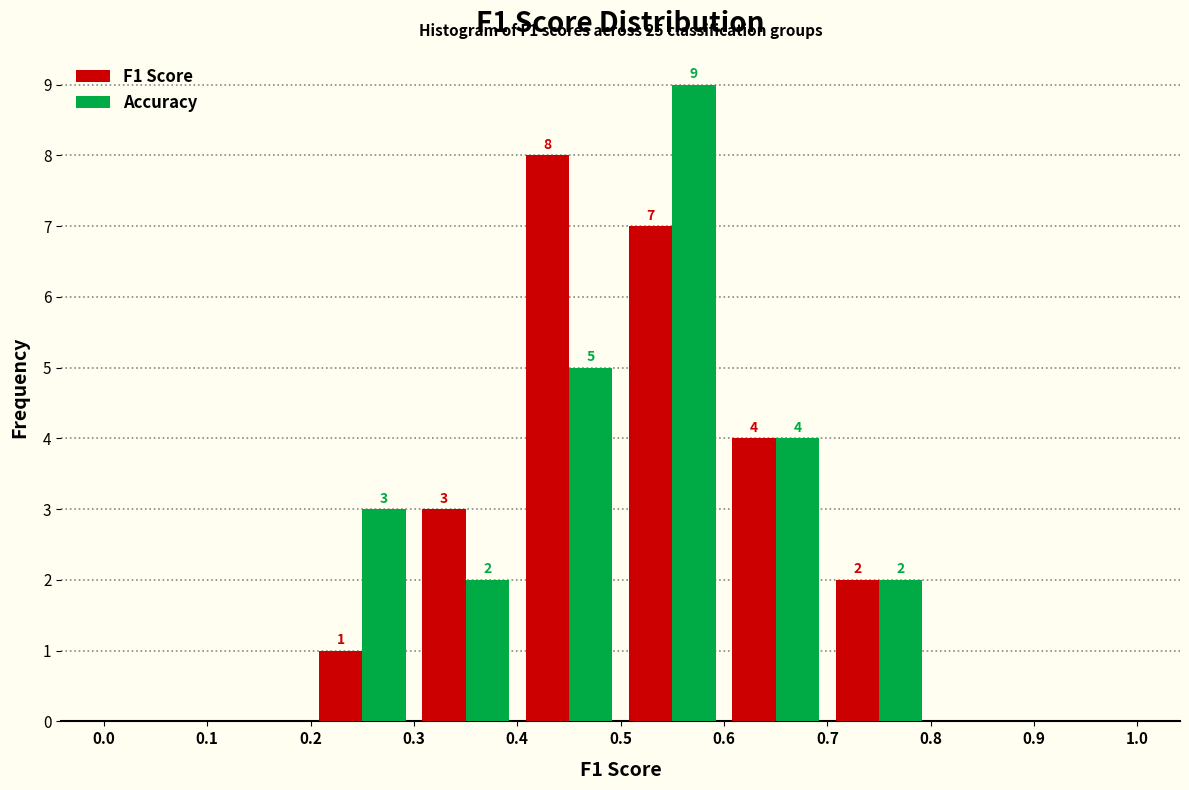

In the Accuracy series, which range on the x-axis has the tallest bar?

0.5 to 0.6